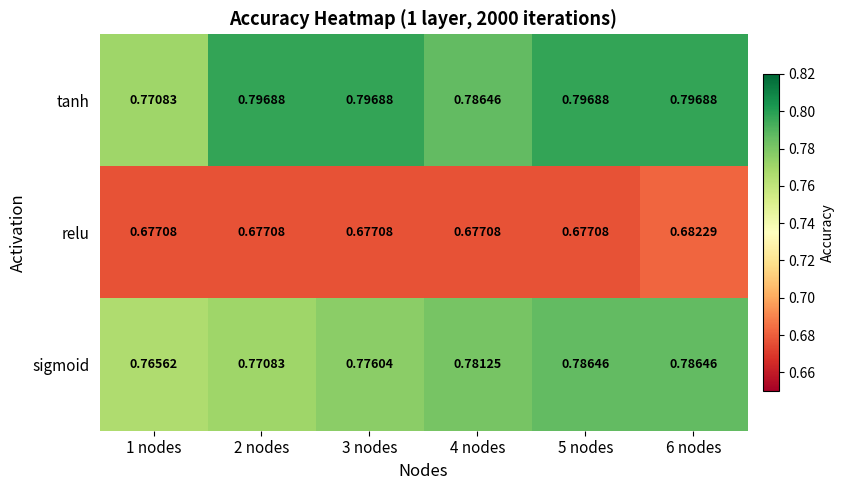

Which series has the largest total across all categories?

tanh